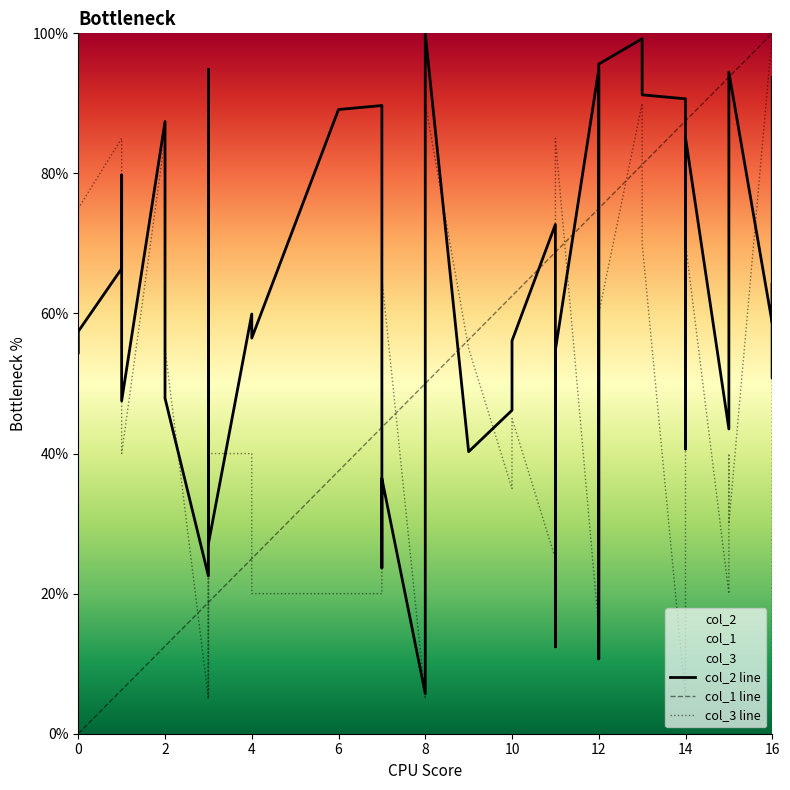

At which category is the sum across all series the highest?

13